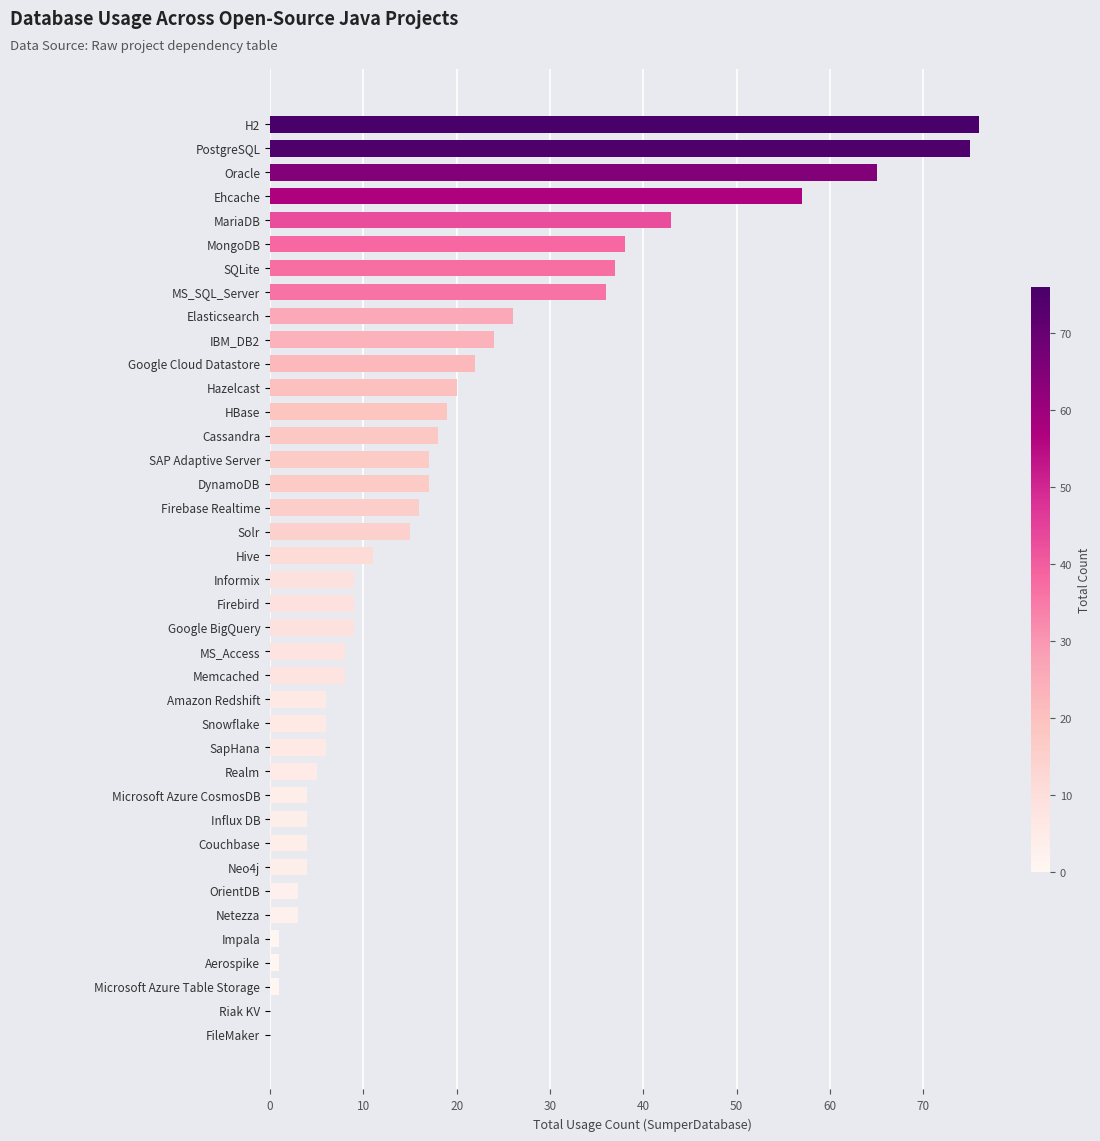

The value at SapHana is 3. True or false?

False